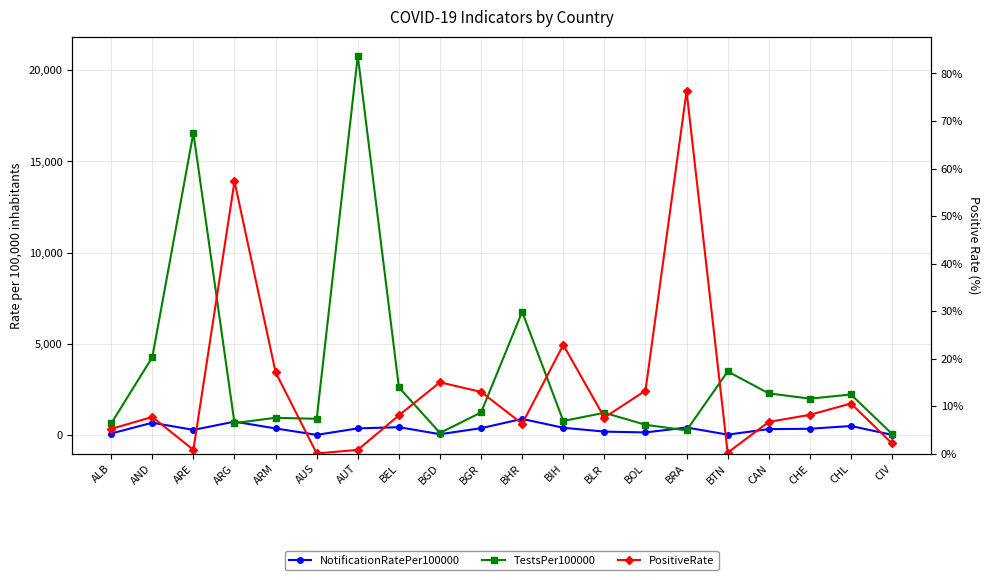

What is the spread (max minus min) of values at BGR?

1216.3